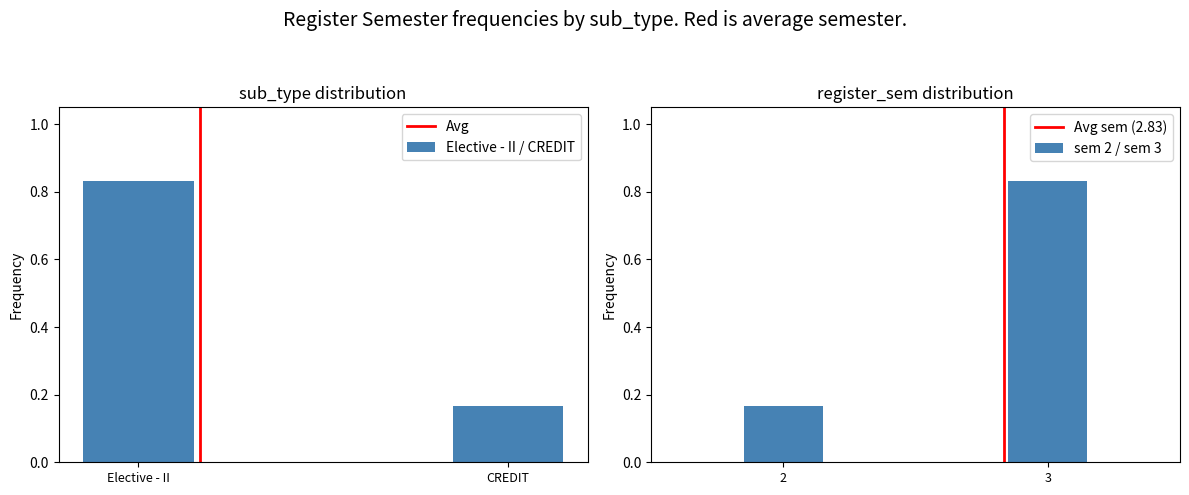

What is the average value of the Avg series?

0.5